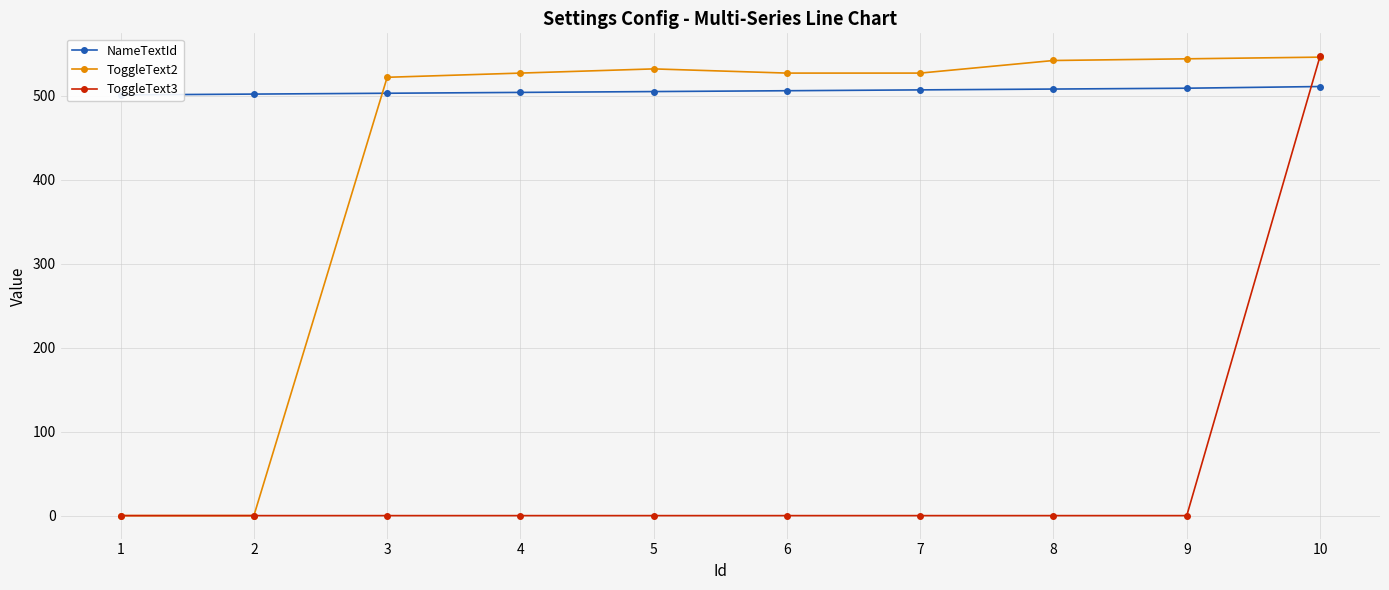

True or false: ToggleText3 has a value of 0 at 6.

True